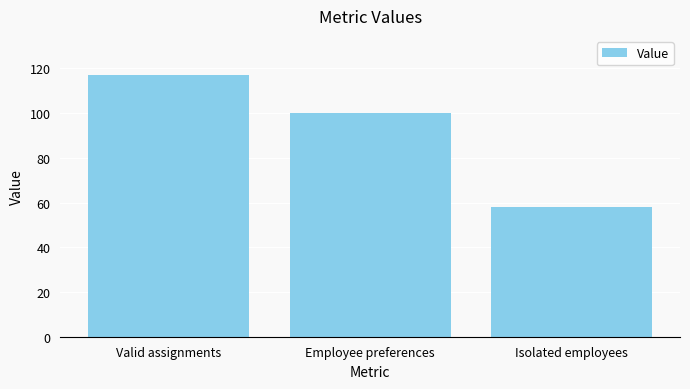

List the labels in order of value, largest first.

Valid assignments, Employee preferences, Isolated employees